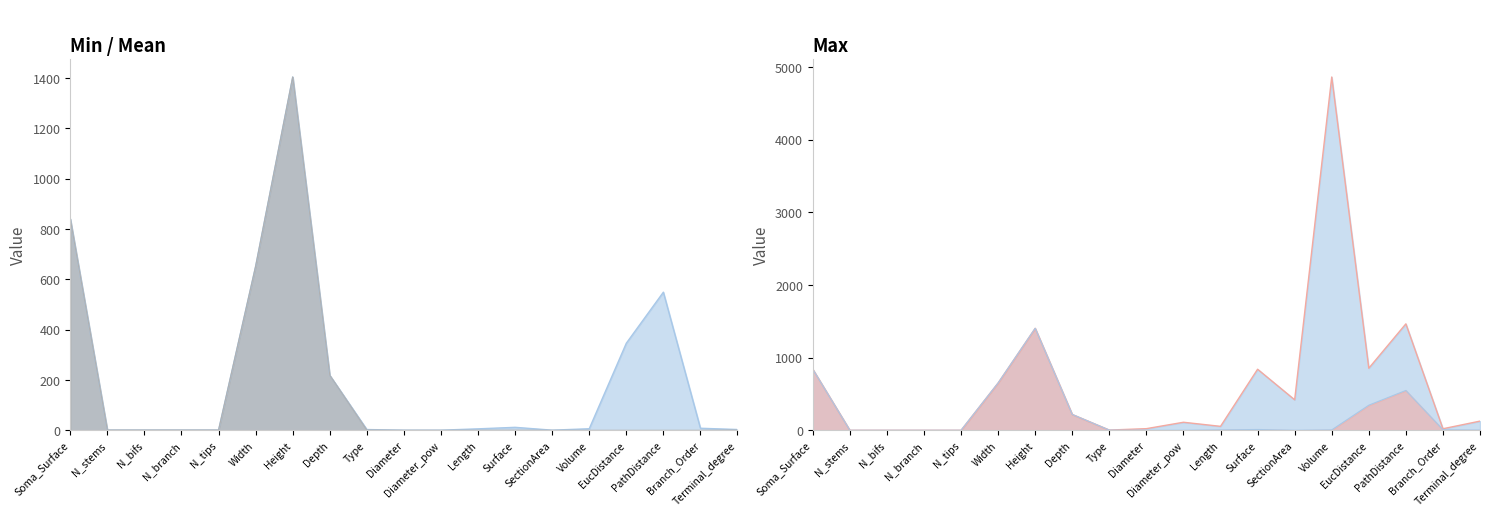

What is the label of the 2nd point from the right?

Branch_Order